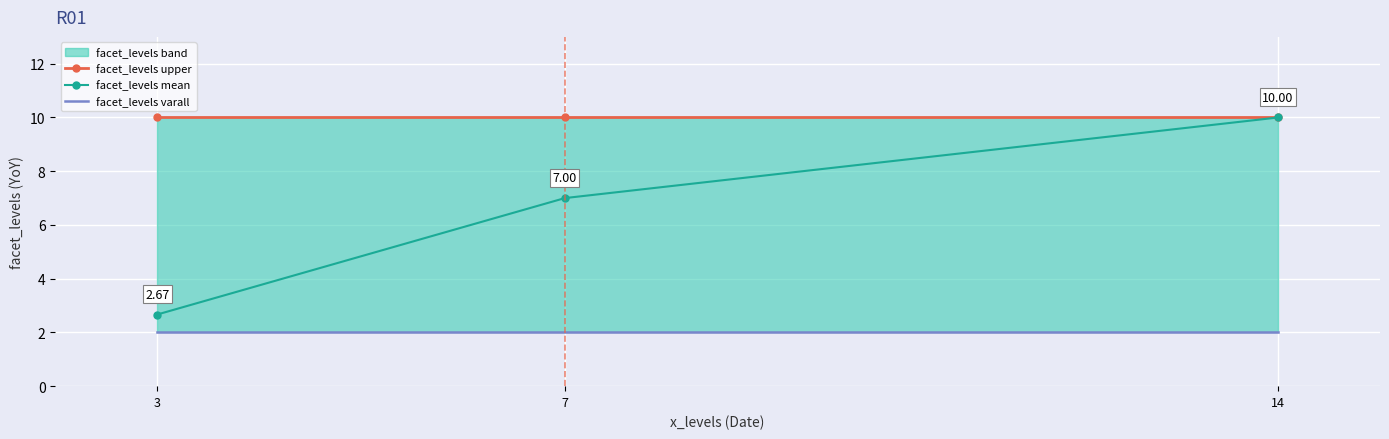

What is the spread (max minus min) of values at 14?

8.0